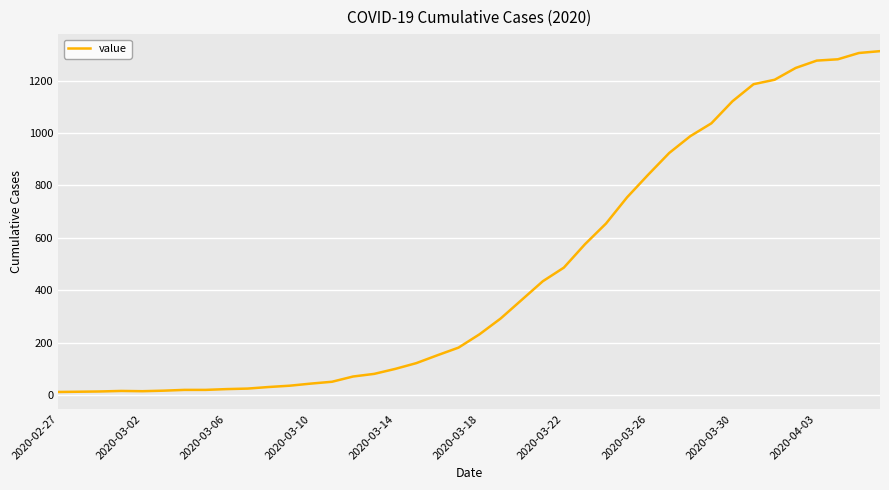

What is the greatest value displayed?

1312